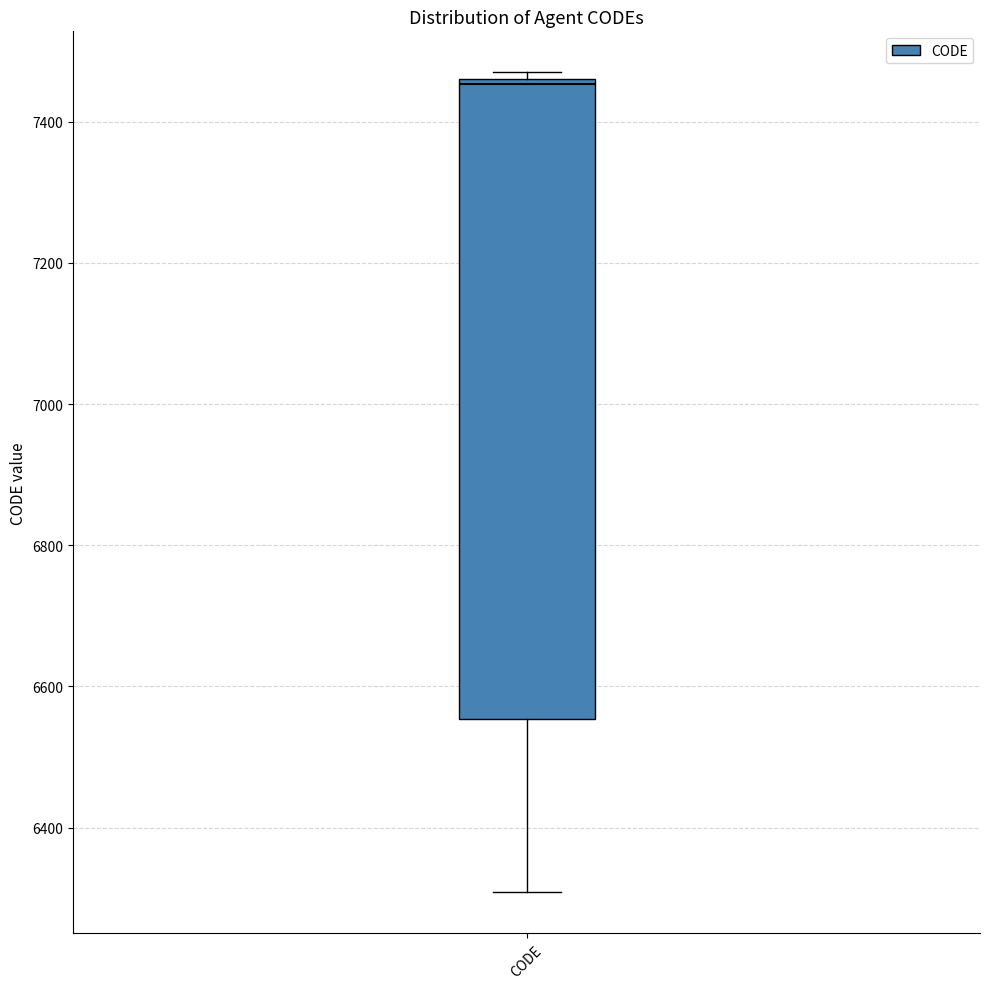

Transcribe this box plot: give where the median line is, the range the box spans, and where the two whiskers end, as read against the y-axis. The values are not printed on the chart, so give them approximately, as read against the axis.

median 7460 (just below the box's upper edge), box 6560 to 7460, whiskers 6300 to 7480